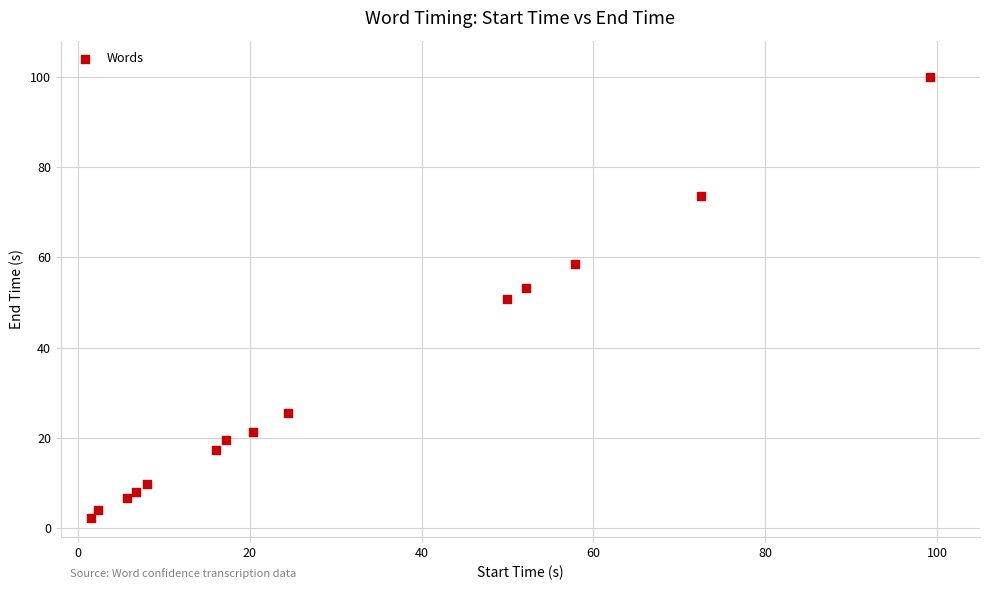

What is the range of X values (max minus min)?

97.7